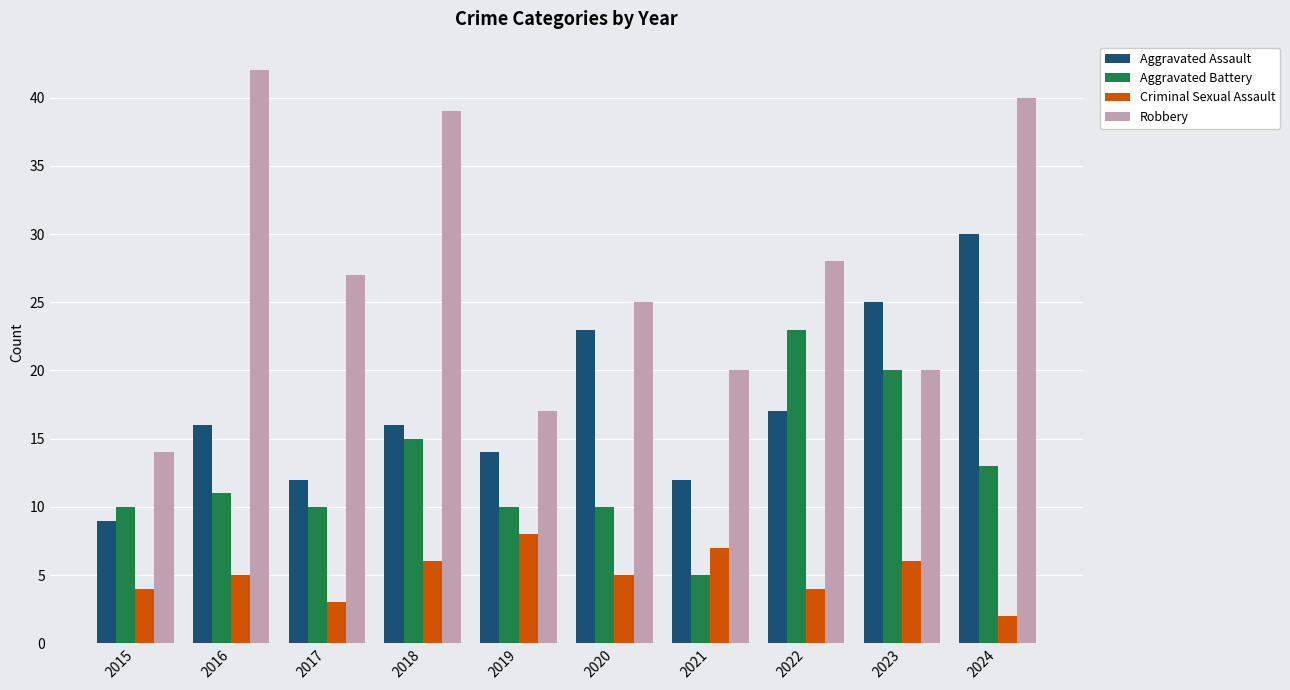

Between 2021 and 2023, which series saw the biggest shift?

Aggravated Battery